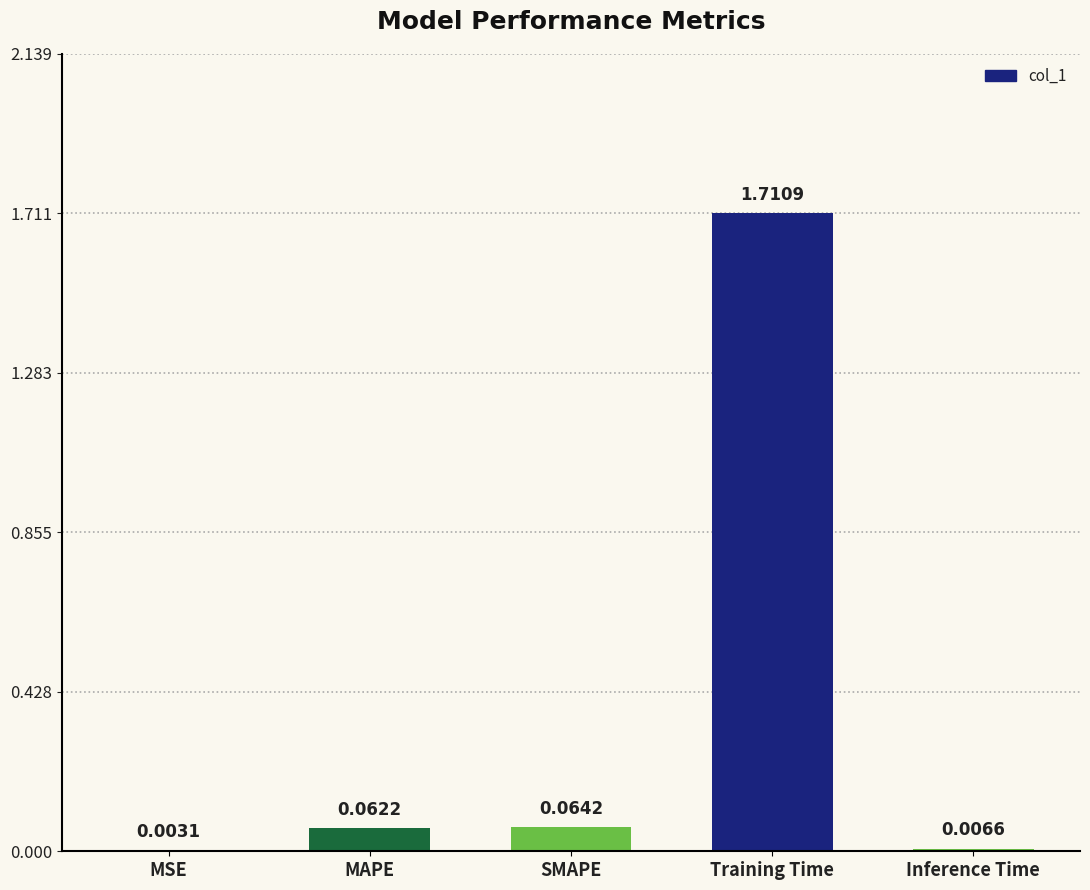

What is the sum of all values?

1.8